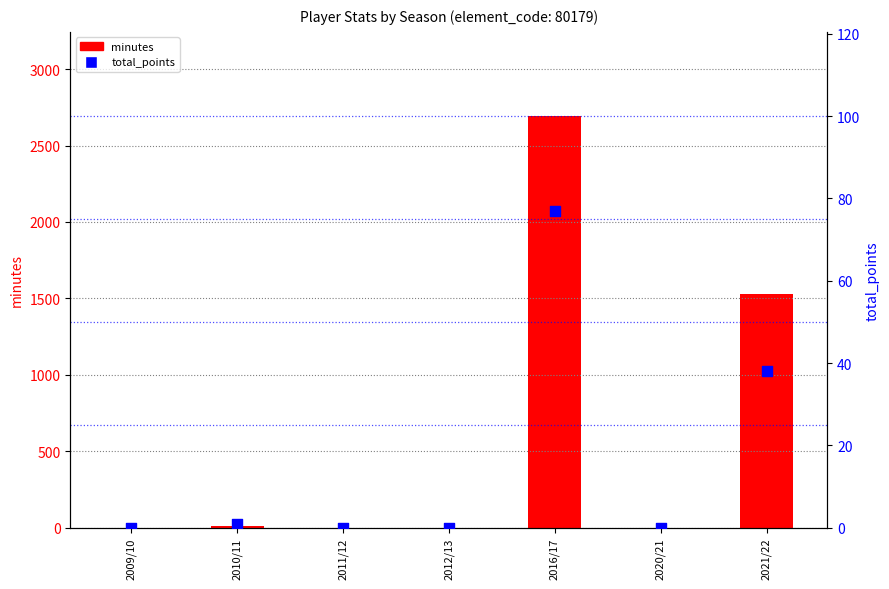

Is the value of minutes at 2010/11 greater than the value of total_points at 2010/11?

Yes